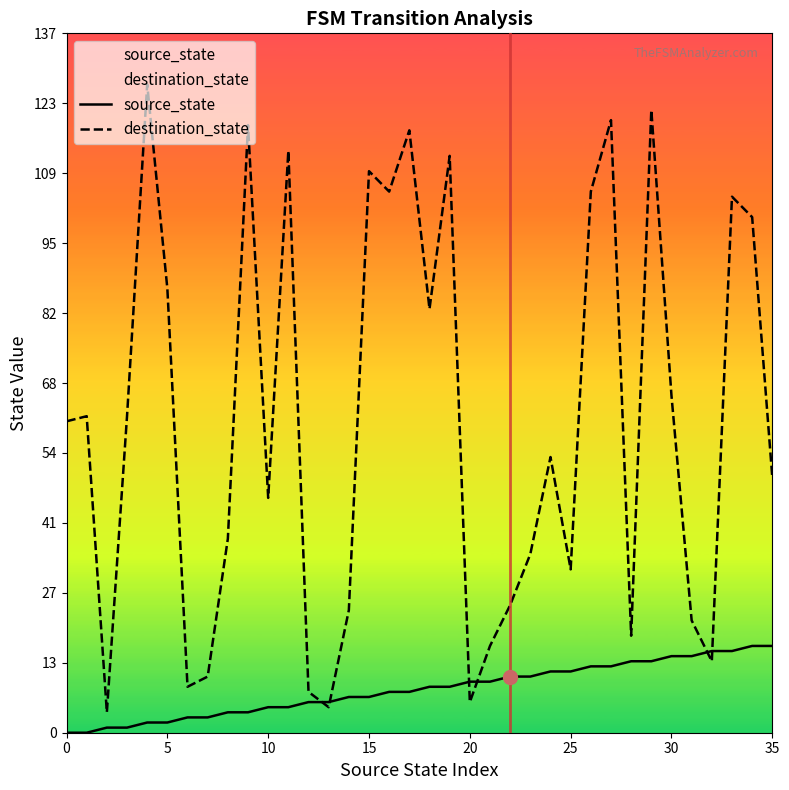

At which category is the sum across all series the highest?

29